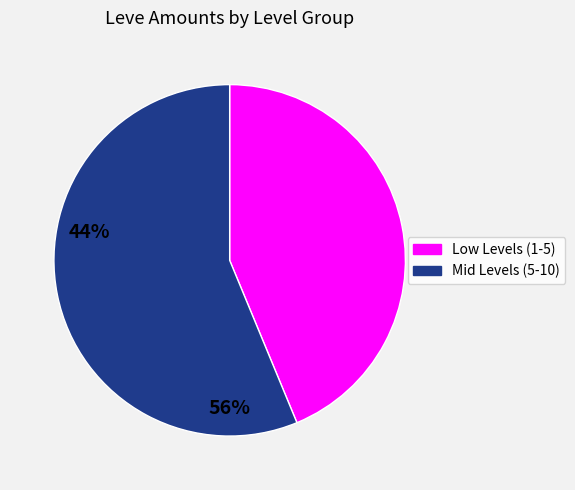

Is there any slice that represents more than half of the pie?

Yes